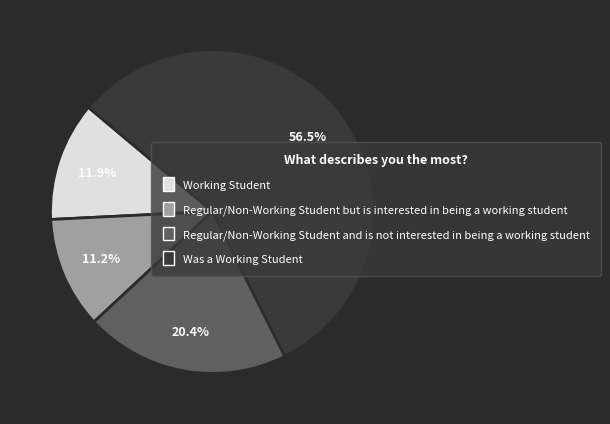

What is the smallest slice in the pie chart?

Regular/Non-Working Student but is interested in being a working student